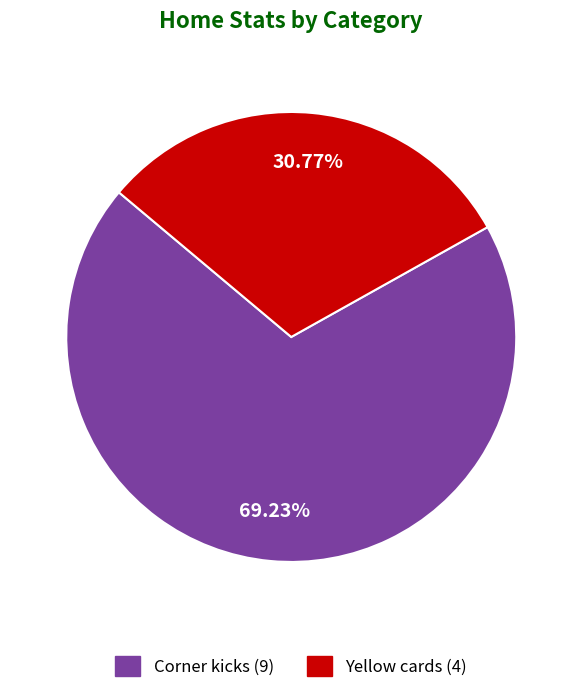

Combined, what portion of the pie is Yellow cards and Corner kicks?

100.0%